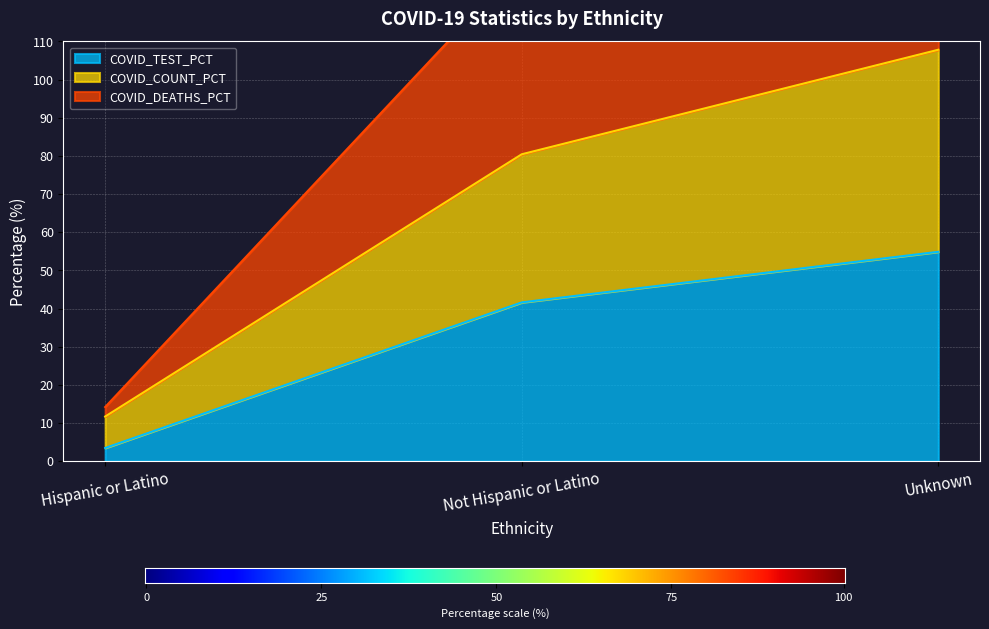

Count the number of data series in this chart.

3